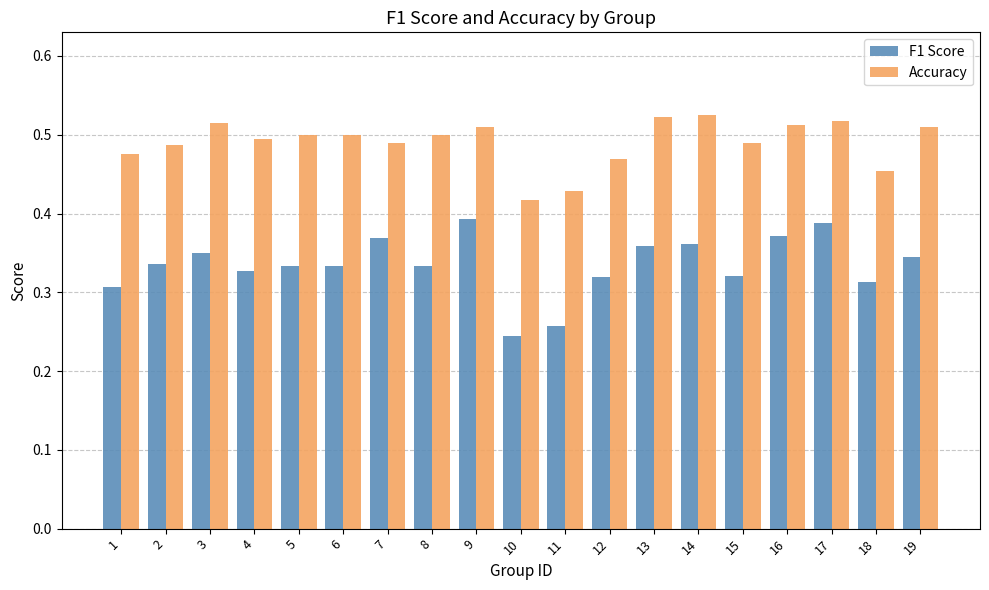

Rank the series at 2 from highest to lowest value.

Accuracy, F1 Score